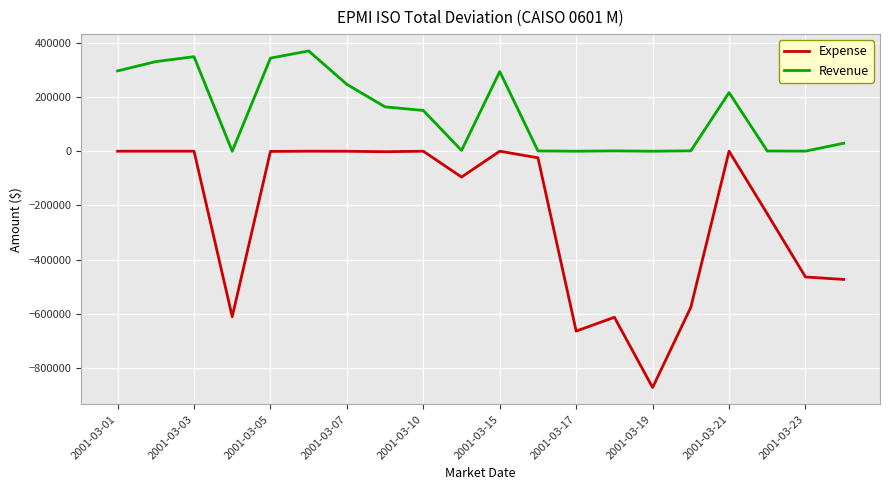

What is the smallest value displayed?

-872489.7